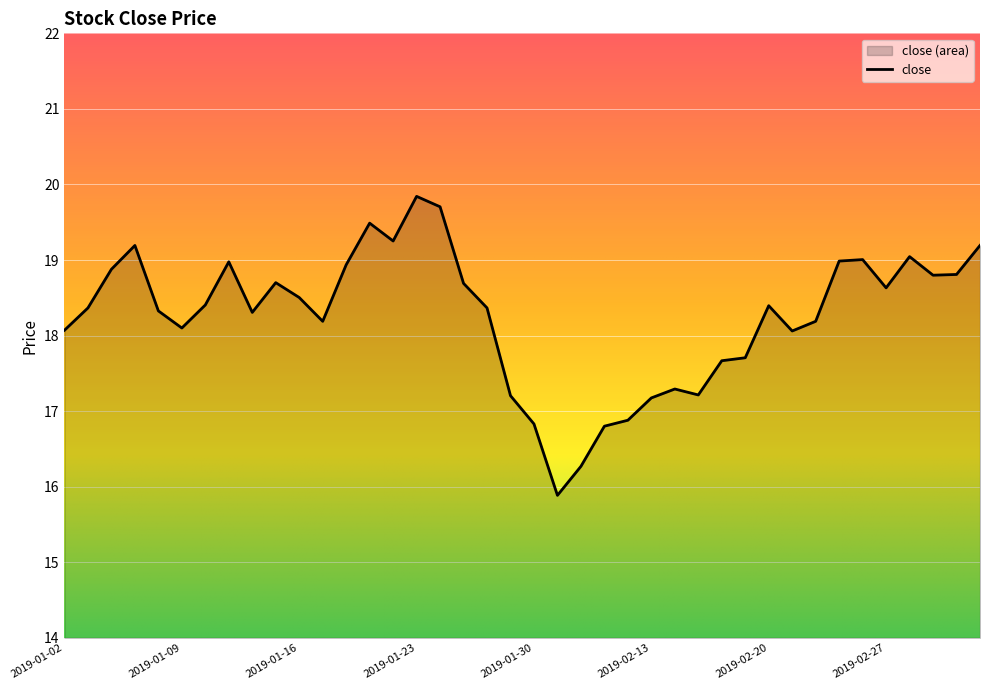

Between 2019-01-11 and 2019-01-10, which is larger?

2019-01-11